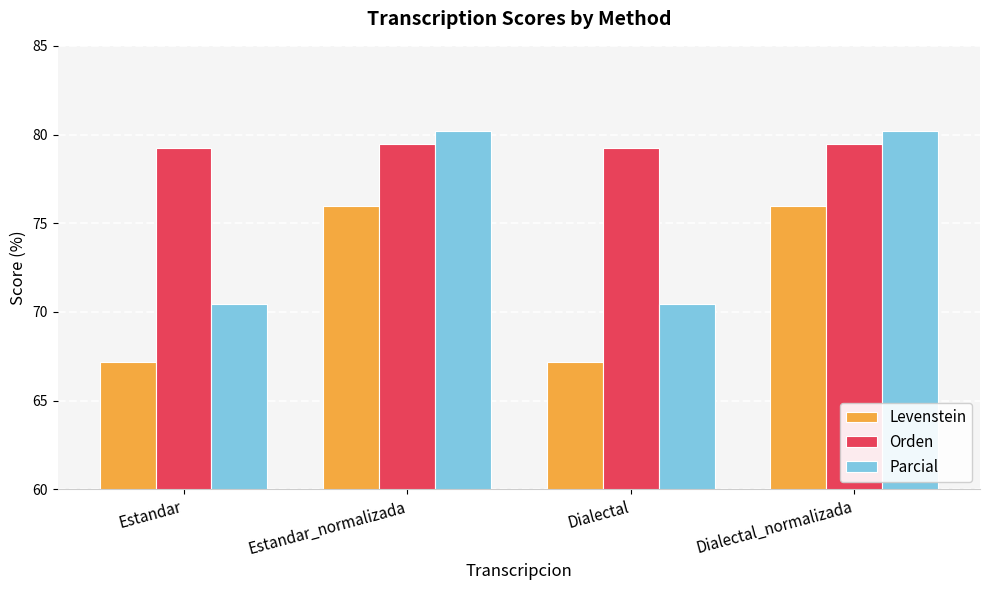

The Levenstein series shows 52.3 at Estandar_normalizada. True or false?

False